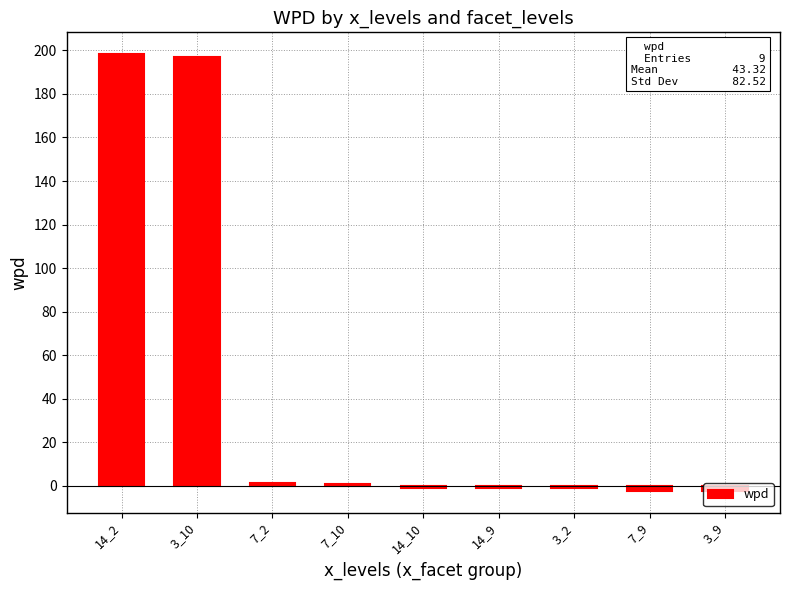

What is the smallest value displayed?

-2.3